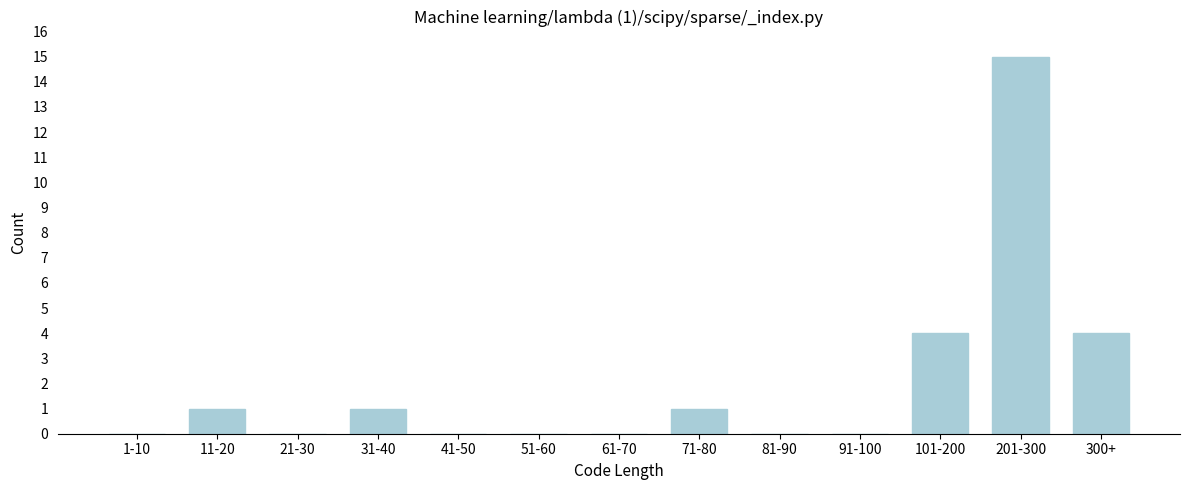

Reading left to right, extract all data points from this chart.

1-10=0	11-20=1	21-30=0	31-40=1	41-50=0	51-60=0	61-70=0	71-80=1	81-90=0	91-100=0	101-200=4	201-300=15	300+=4